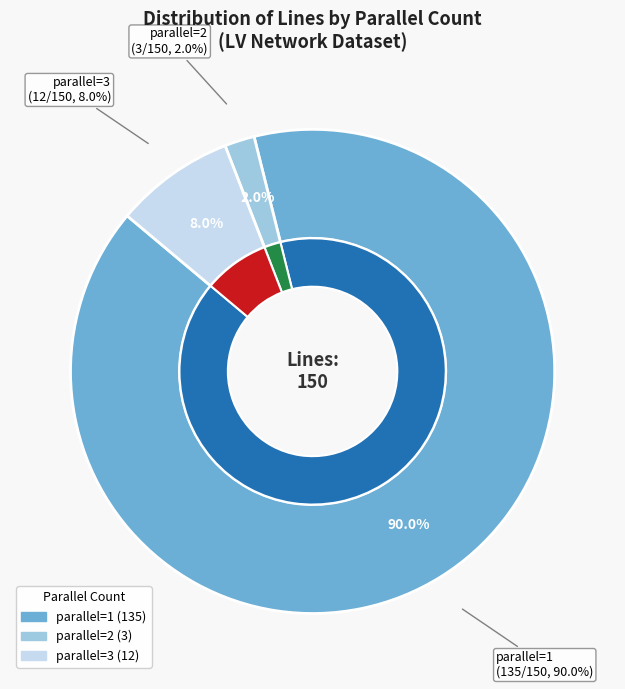

Which category accounts for the majority?

parallel=1